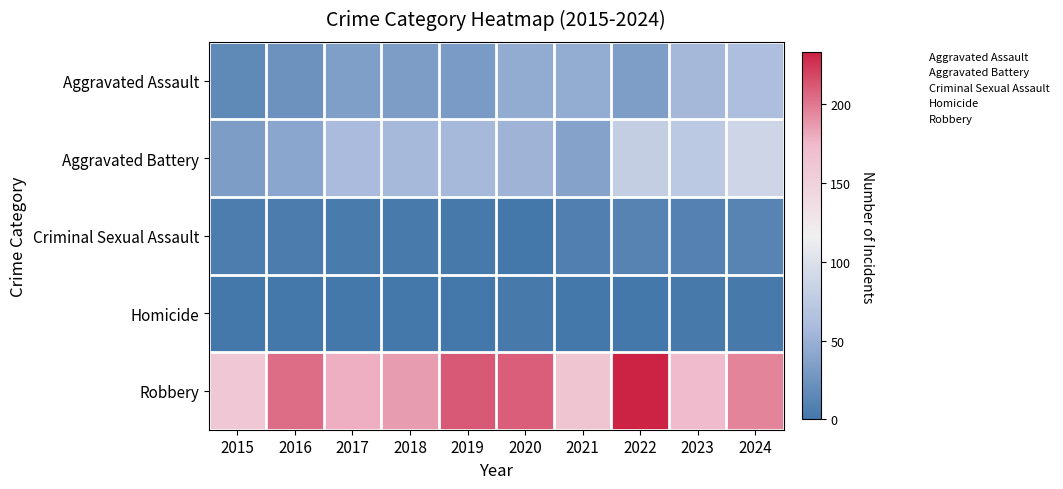

Between 2017 and 2023, which series saw the biggest shift?

Aggravated Assault